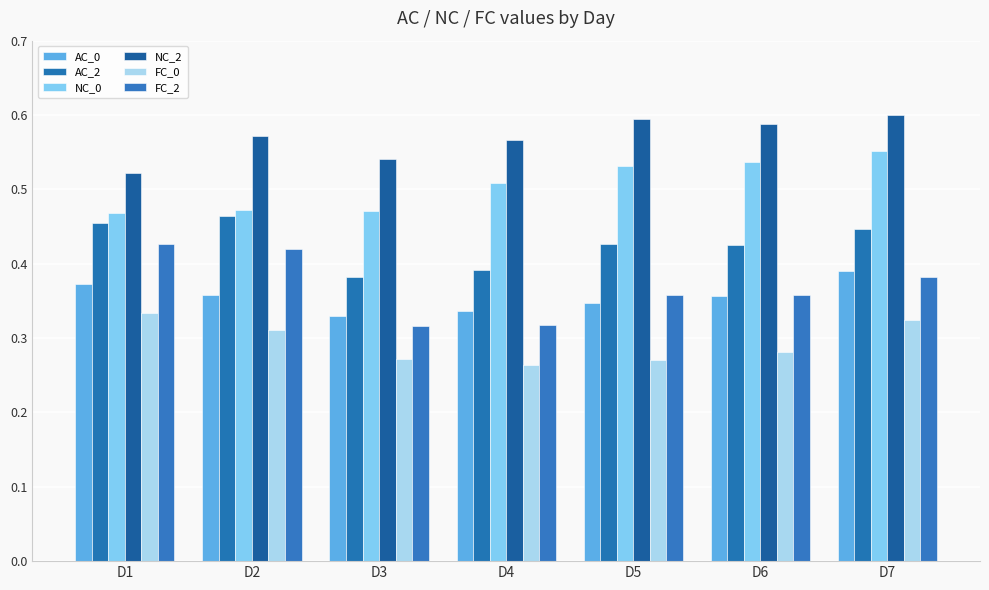

How many series are shown in this chart?

6